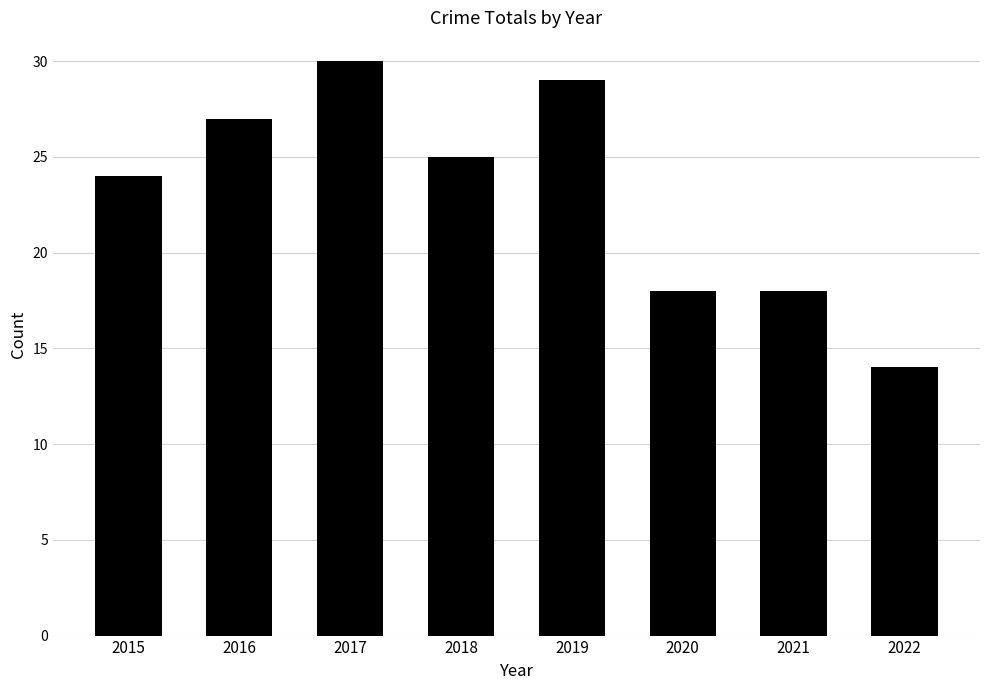

What is the difference between the second highest and second lowest values?

11